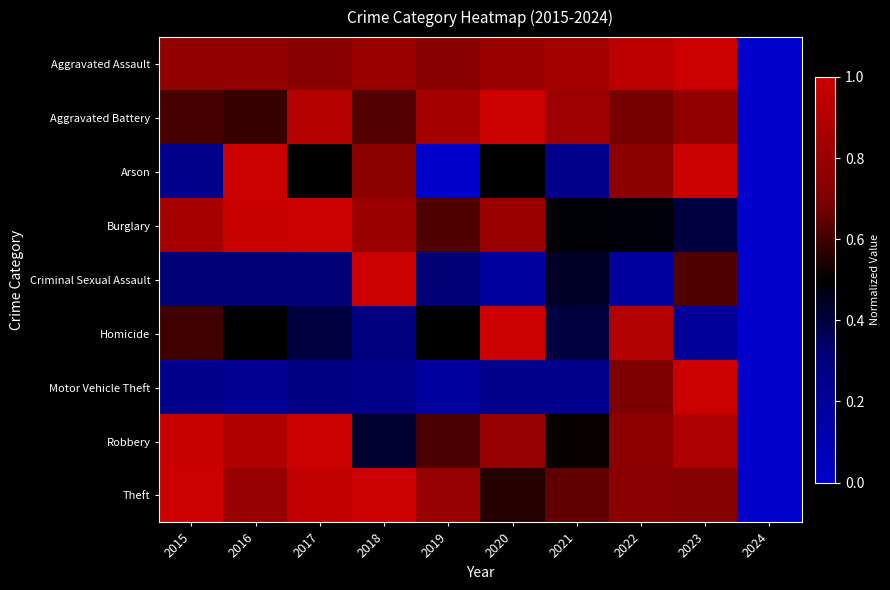

Which series has the largest total across all categories?

Aggravated Assault